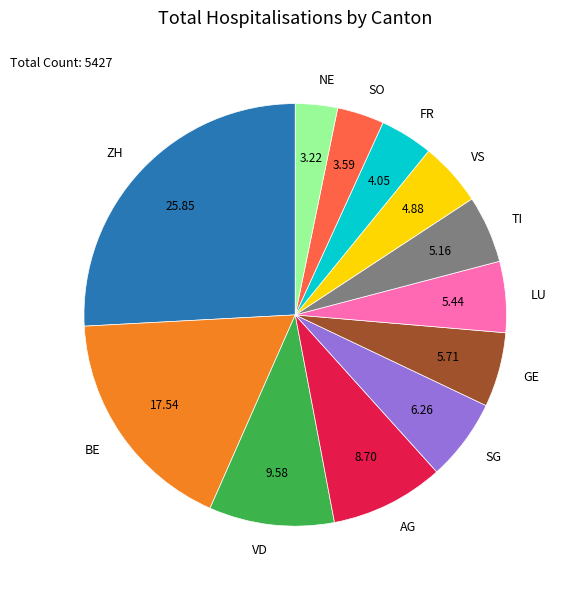

Combined, do VD and LU account for over 50%?

No